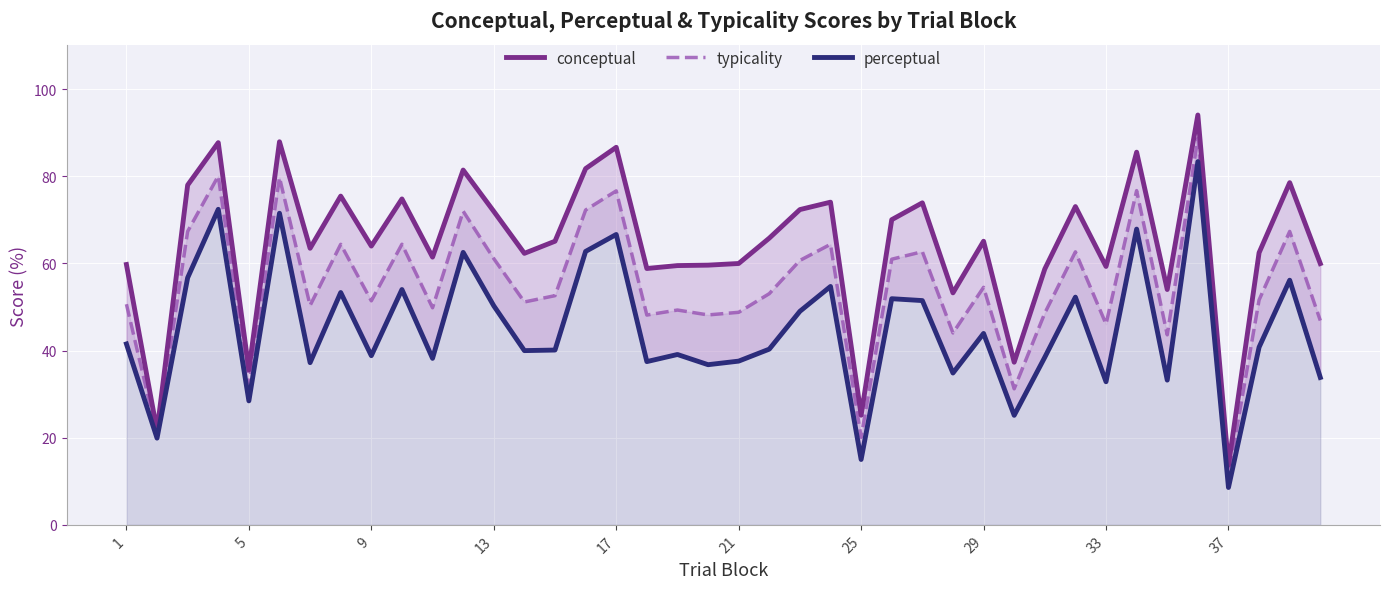

What is the value of the conceptual point at the 35th from the left?

54.0